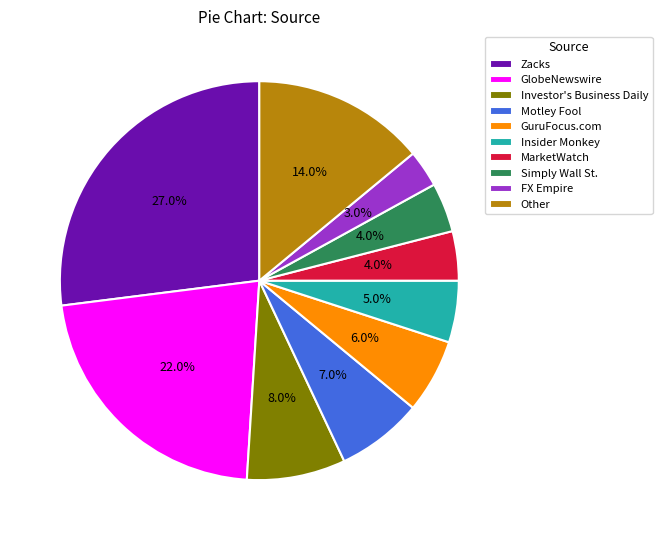

How many segments does this pie chart have?

10